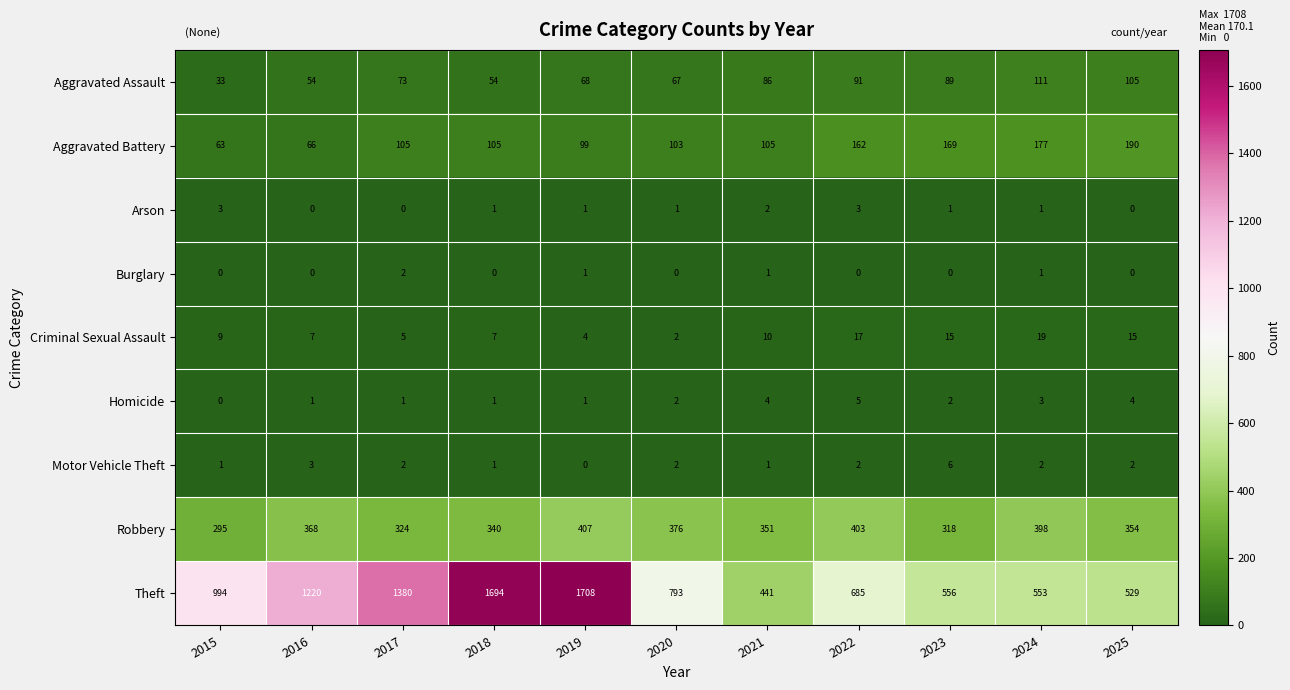

Rank the series by their maximum value, from highest to lowest.

Theft, Robbery, Aggravated Battery, Aggravated Assault, Criminal Sexual Assault, Motor Vehicle Theft, Homicide, Arson, Burglary